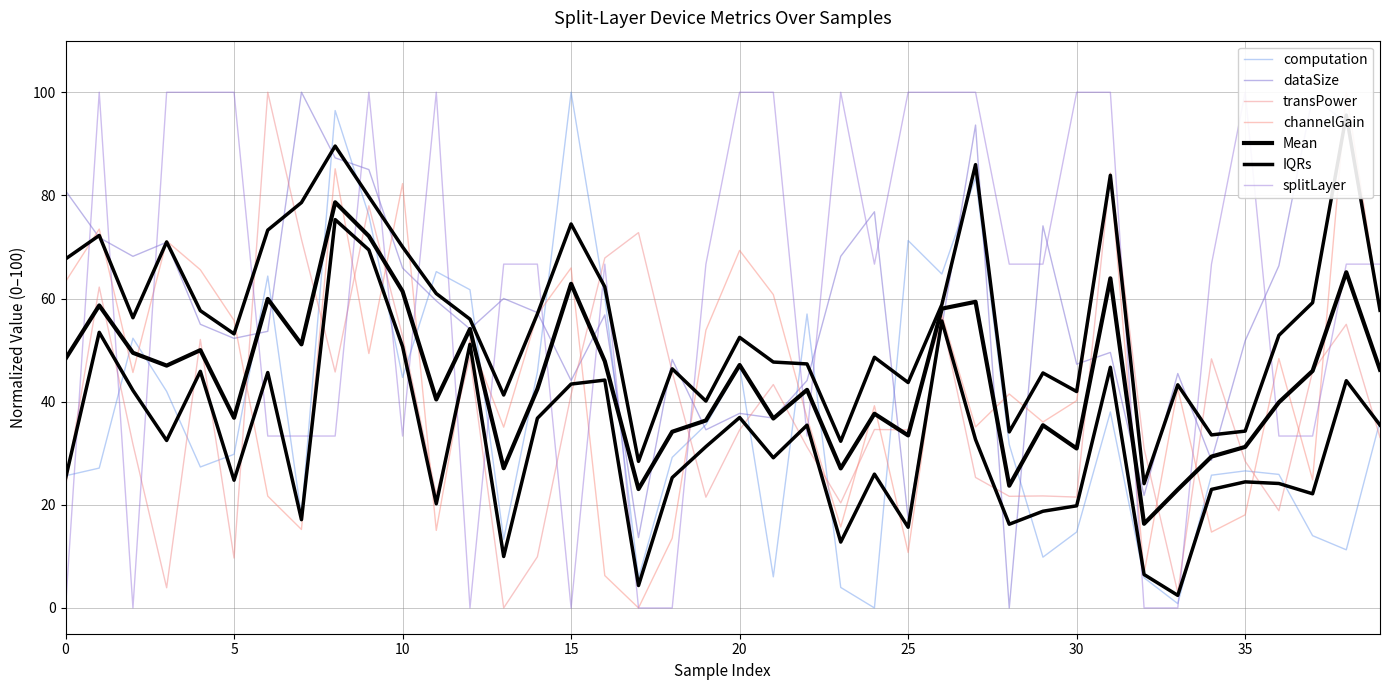

What is the difference between the maximum and minimum values in the transPower_scaled series?

100.0